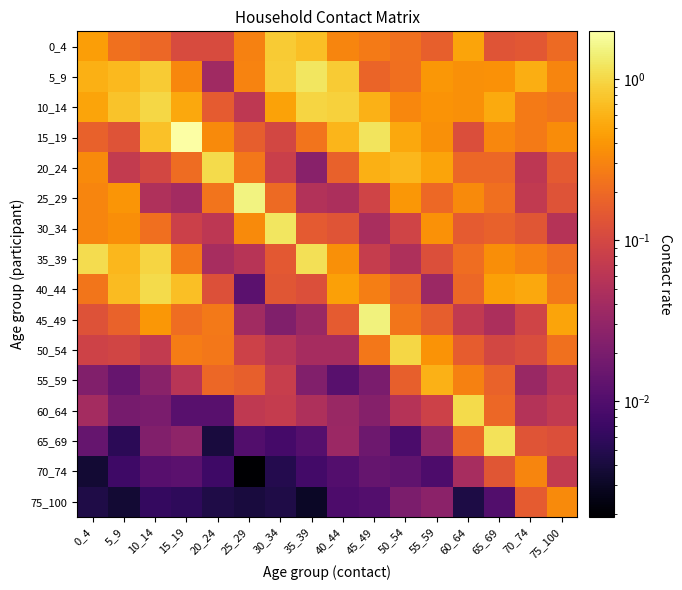

What is the difference between the highest and lowest values at 60_64?

1.0